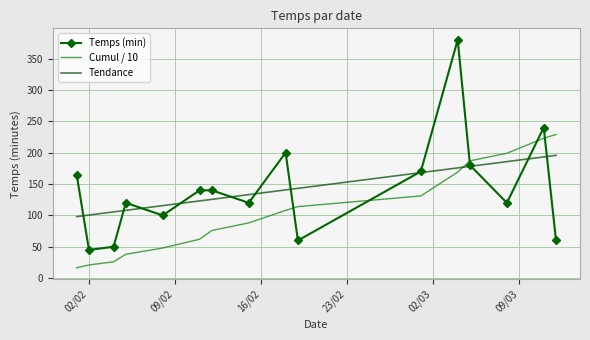

How many intersections are there between Cumul / 10 and Temps (min)?

5